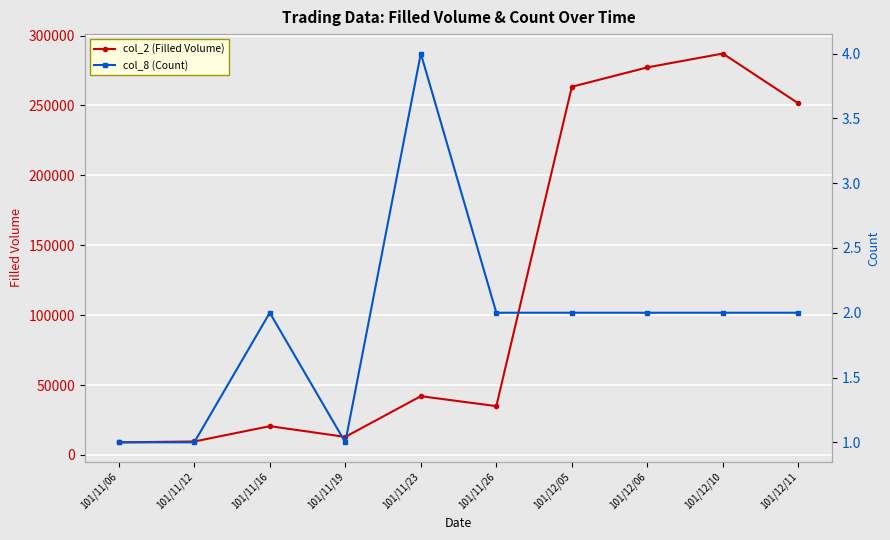

What is the label of the 8th point from the right?

101/11/16